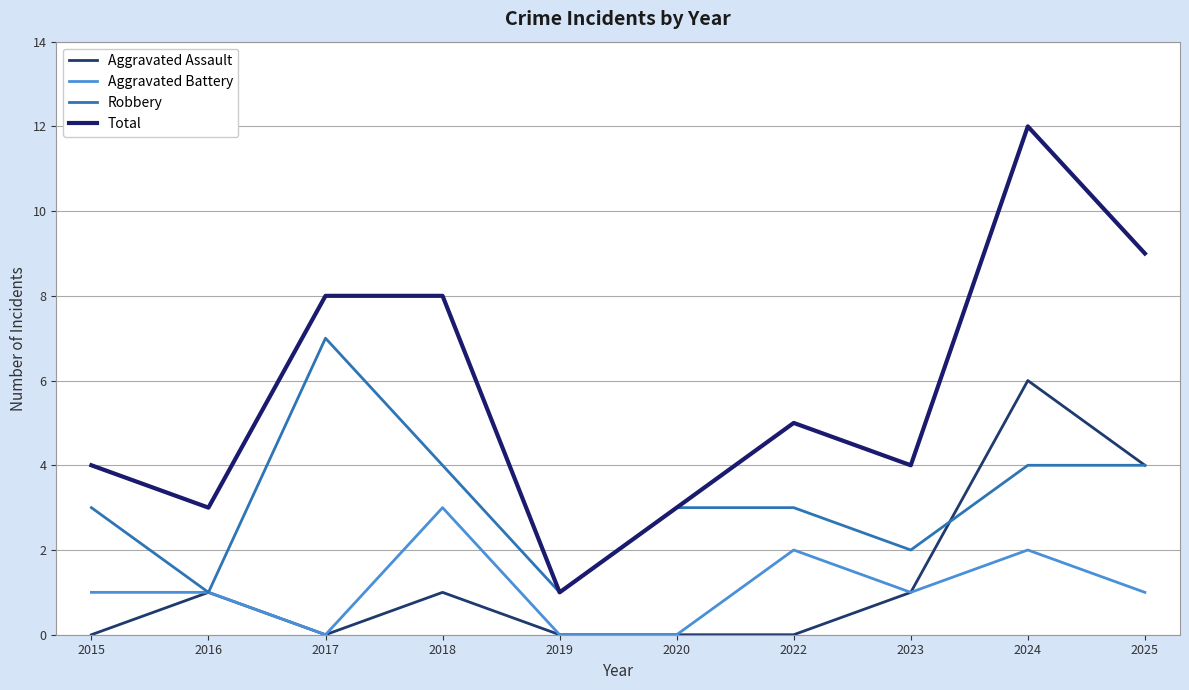

The Robbery series shows 3 at 2022. True or false?

True